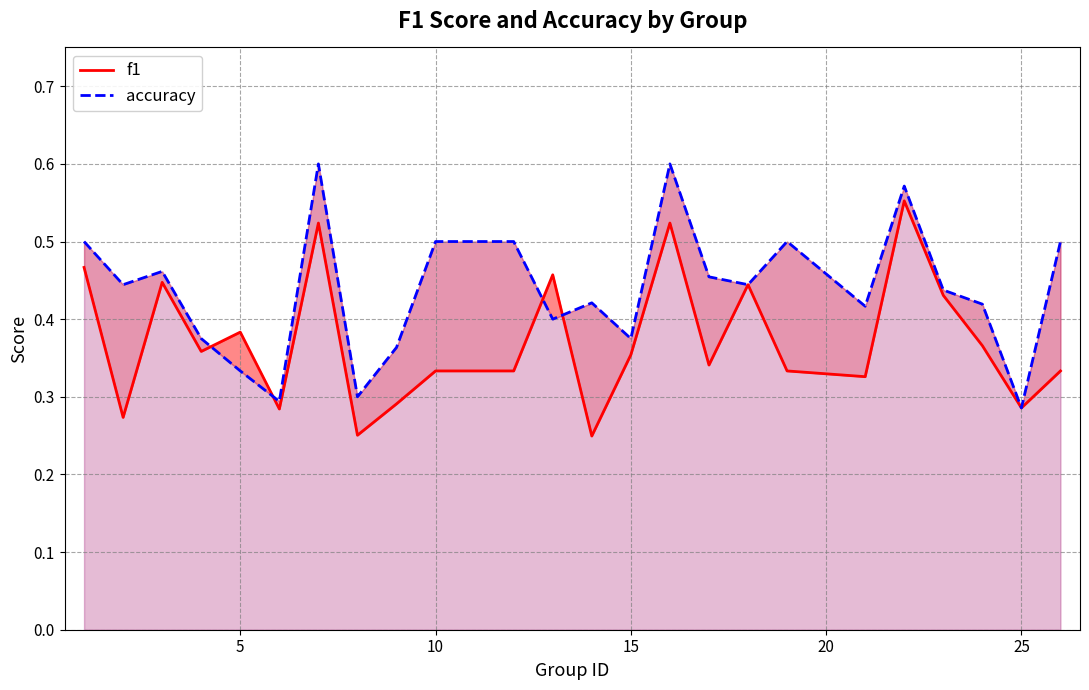

What is the maximum value shown in the chart?

0.6